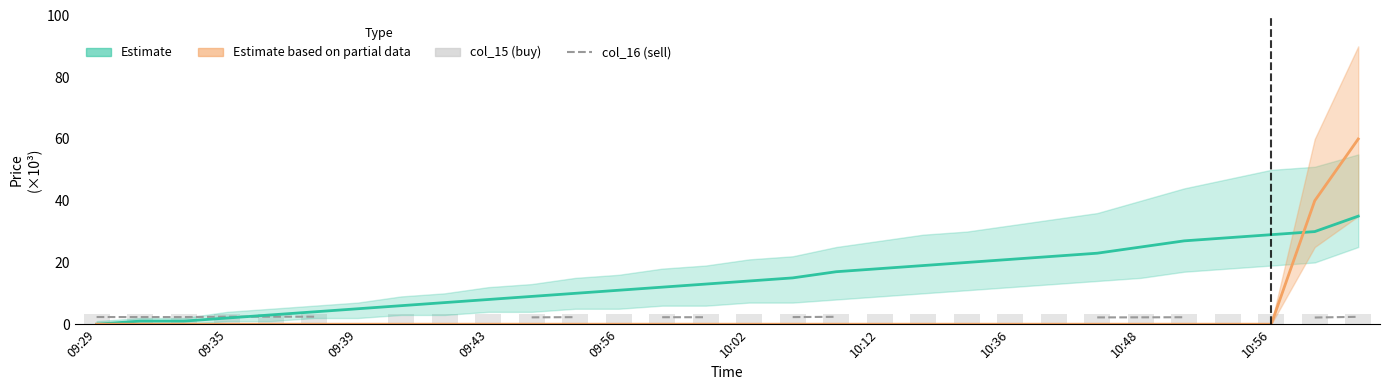

What are all the series names shown in the legend?

col_16, Estimate, Estimate based on partial data, col_15